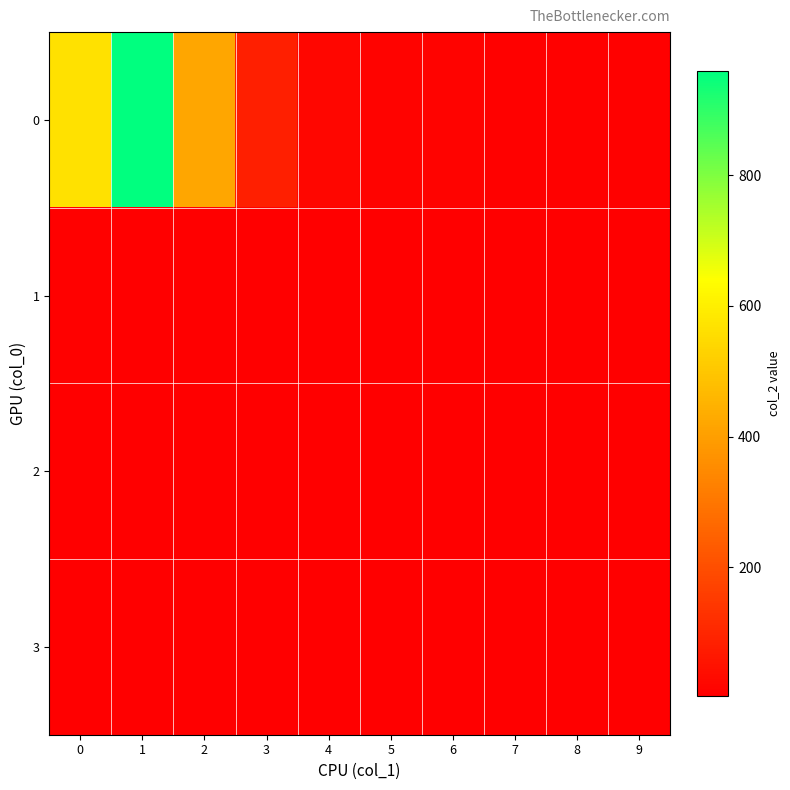

What is the total value across all series at 2?

433.7